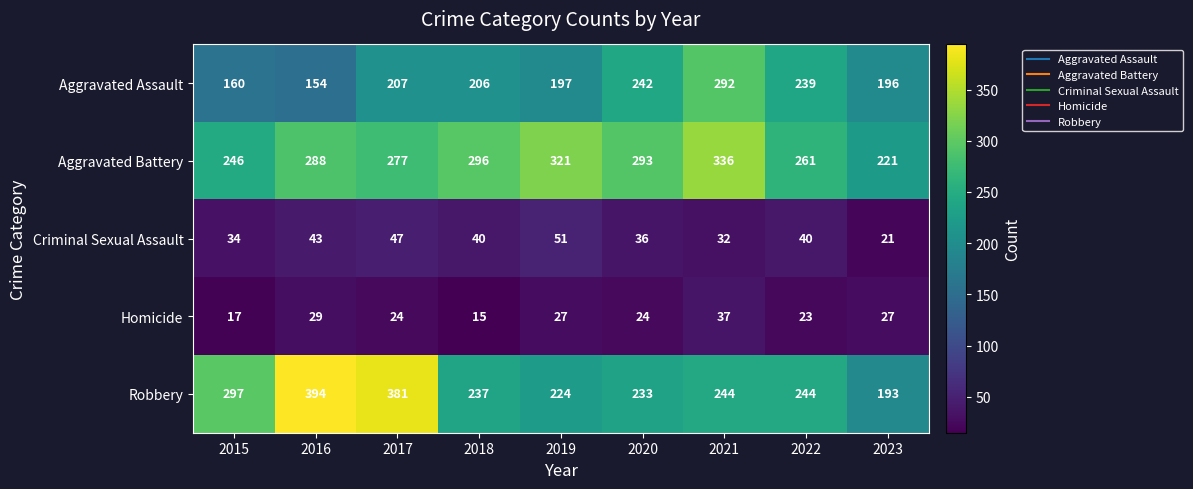

The Aggravated Assault series shows 198 at 2021. True or false?

False